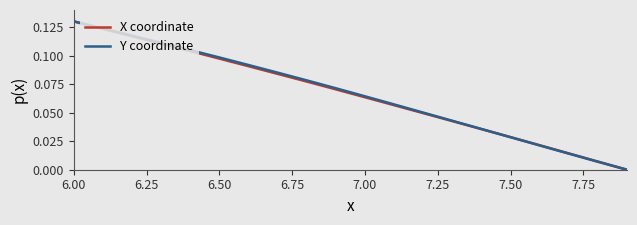

Which series has the largest total across all categories?

Y coordinate